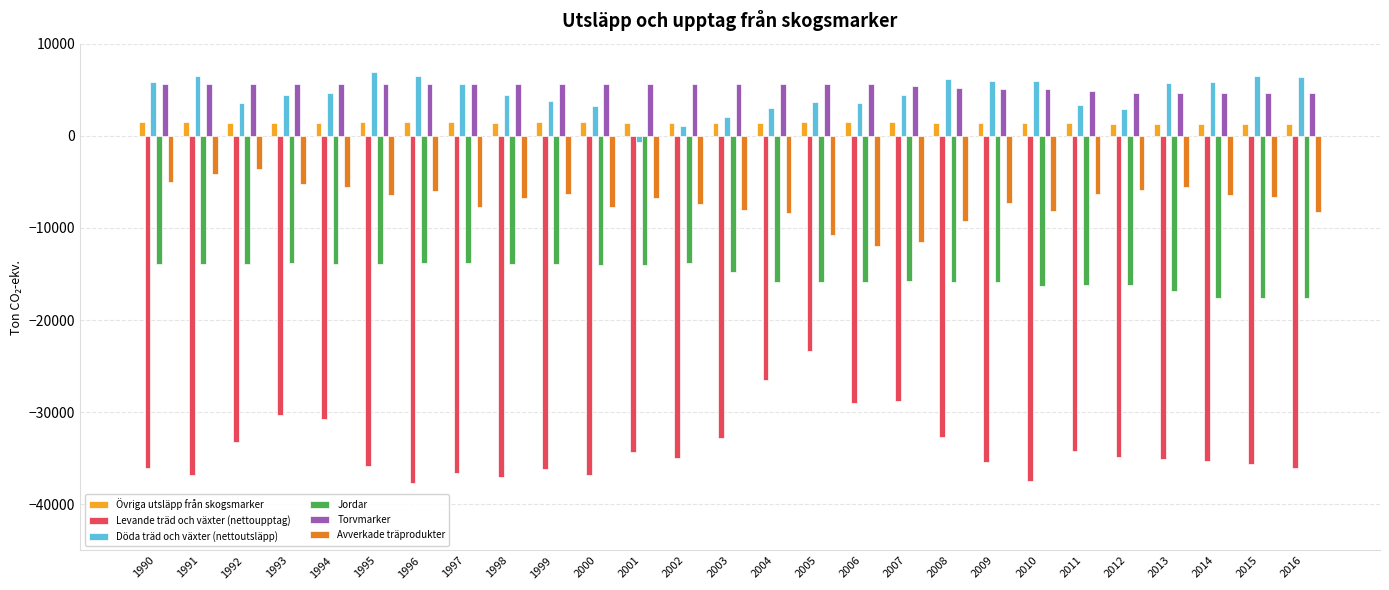

How many series are shown in this chart?

6